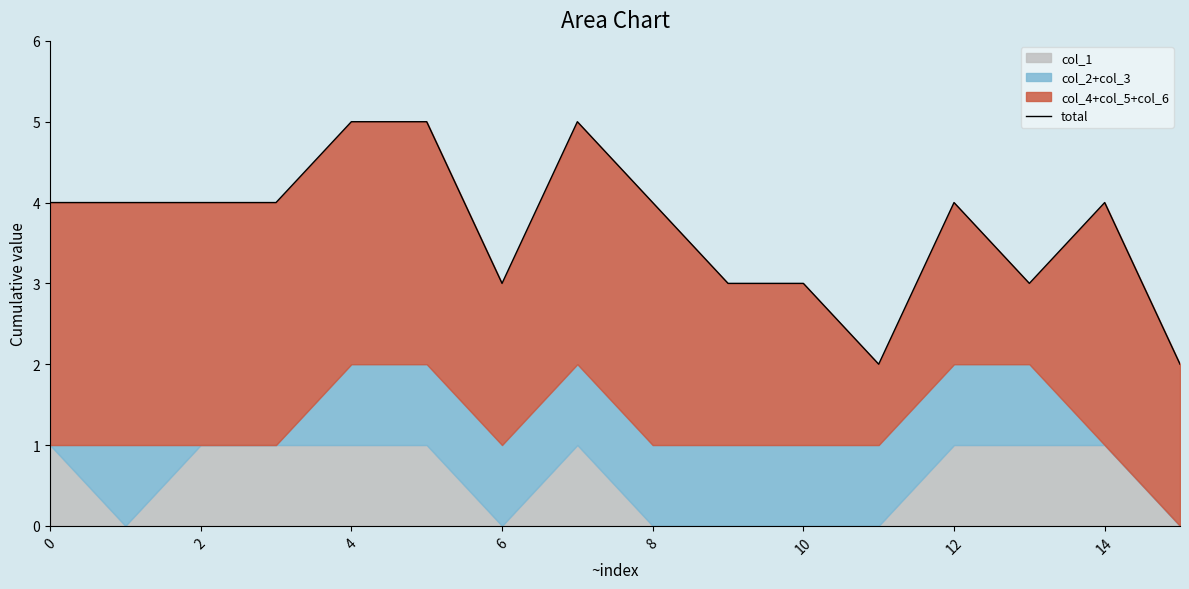

What is the minimum value shown in the chart?

2